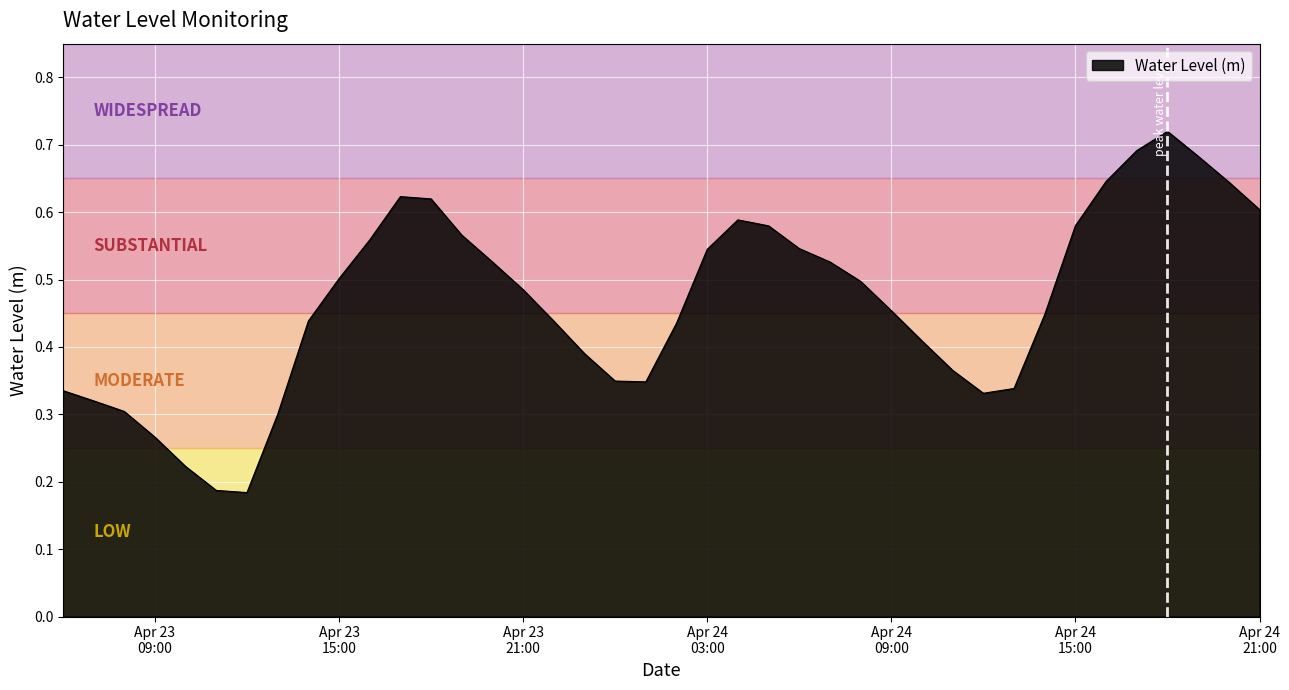

Does the chart display data point markers on the line(s)?

No